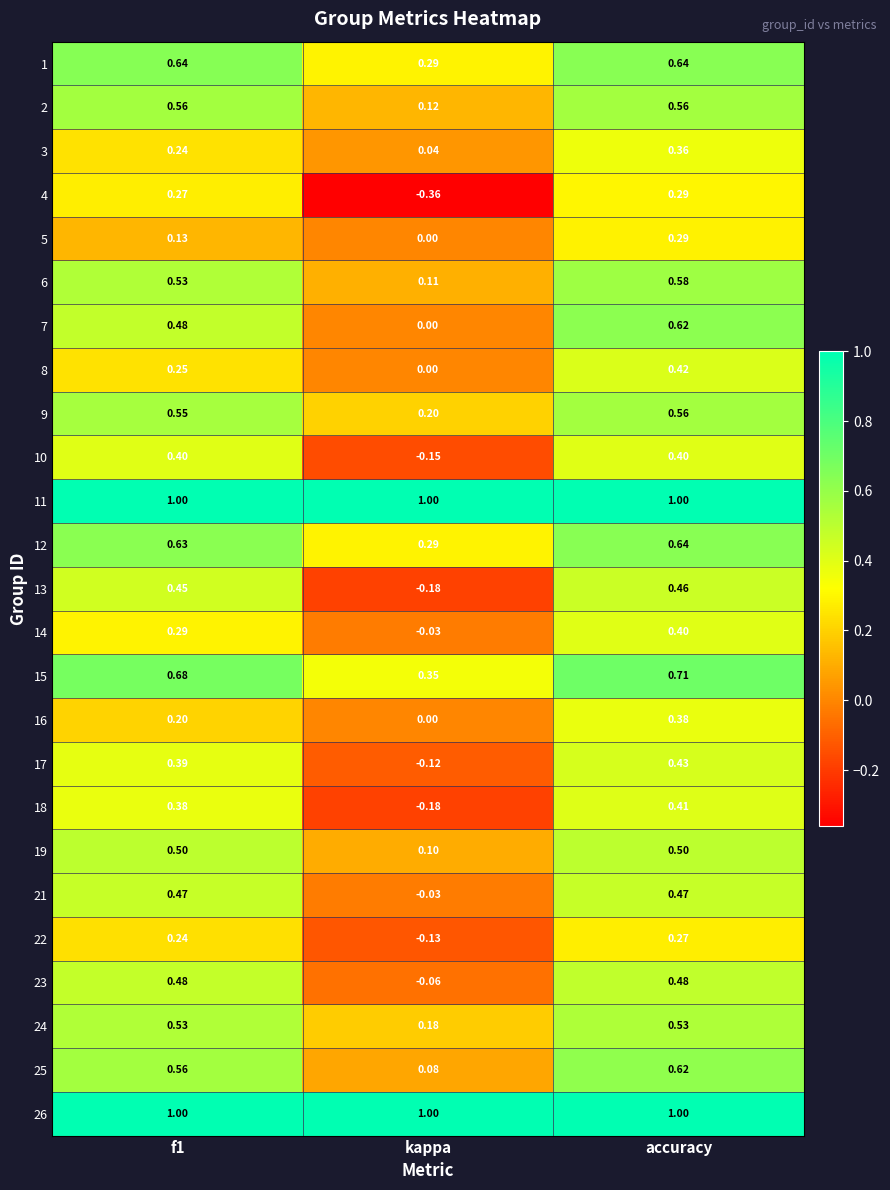

At which label does 3 reach its peak?

accuracy